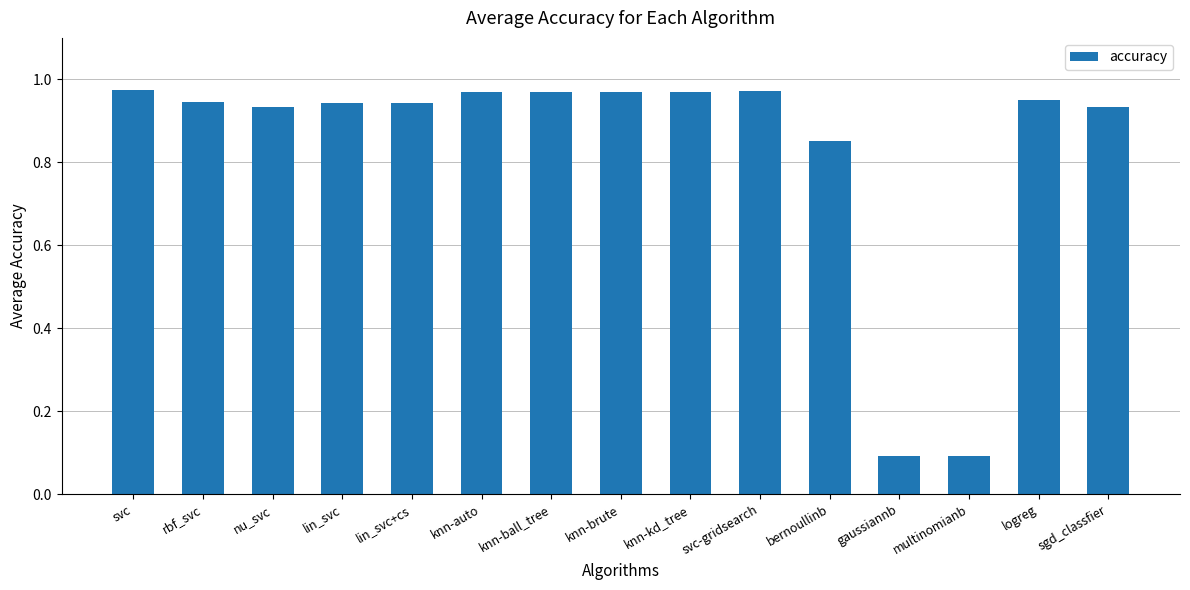

The chart shows a value of 0.1 at gaussiannb. True or false?

True